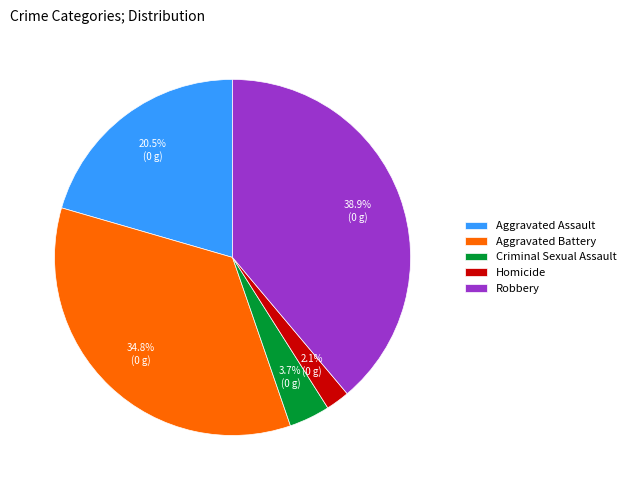

Does Homicide account for over 50% of the chart?

No